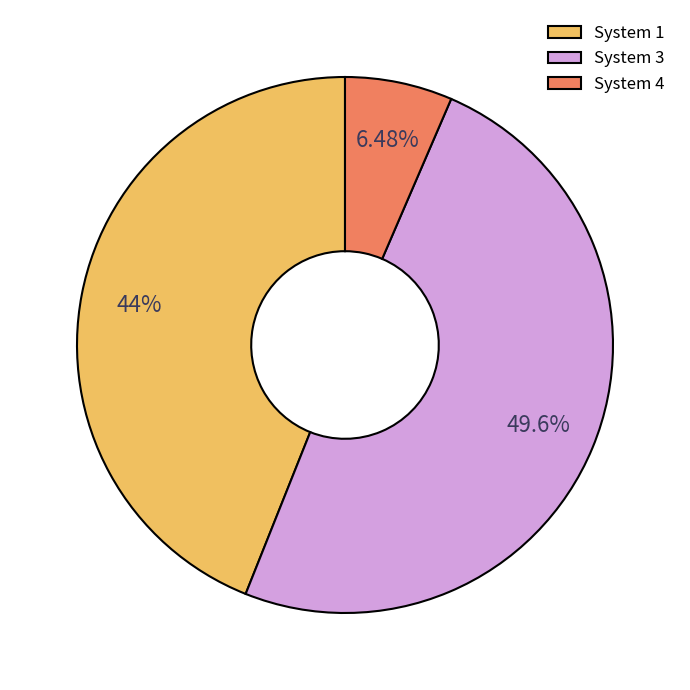

Do System 4 and System 1 together represent more than half of the pie?

Yes